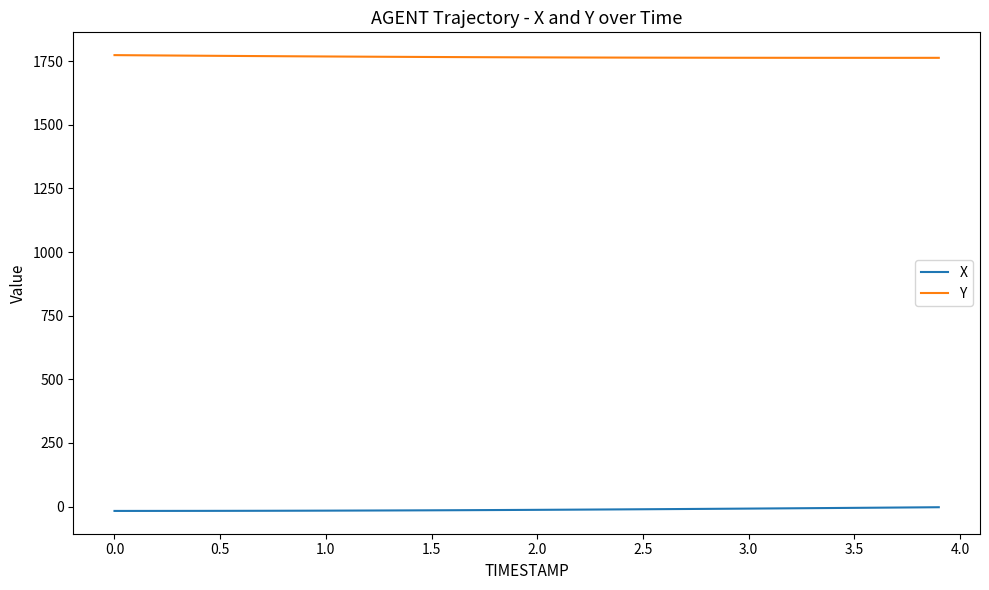

What is the maximum value shown in the chart?

1773.9